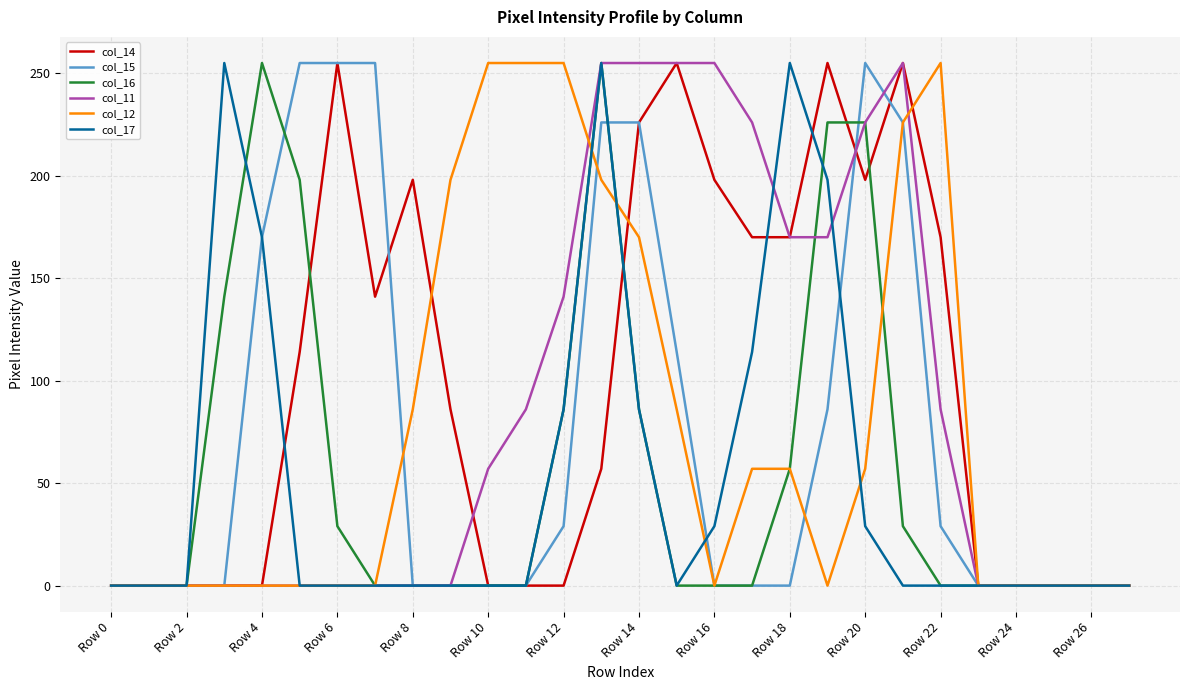

Count the number of categories in the chart.

28